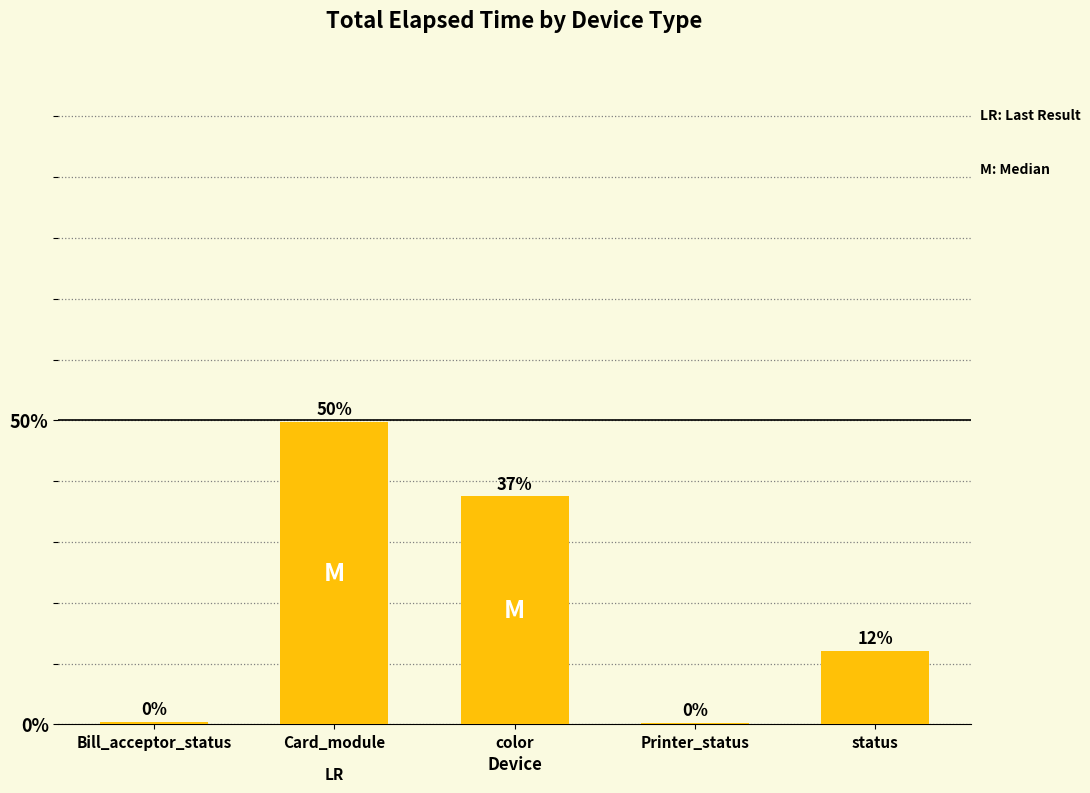

Are the bars horizontal?

No